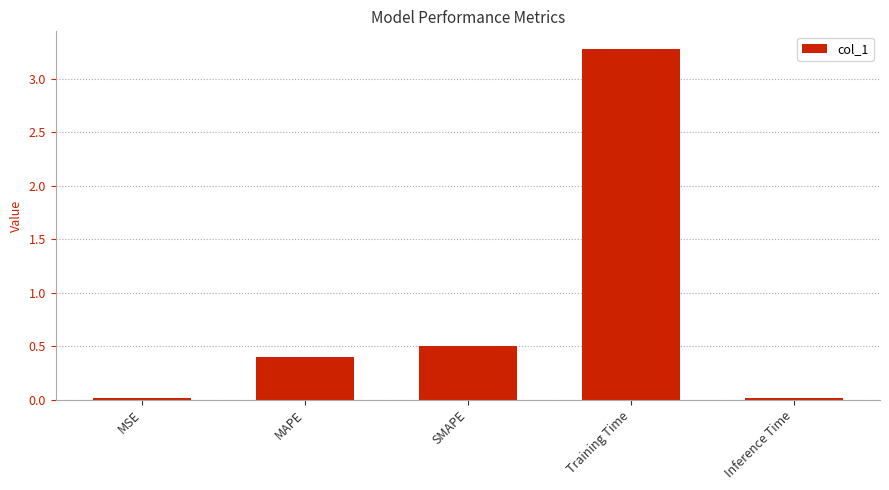

What is the maximum value shown in the chart?

3.3